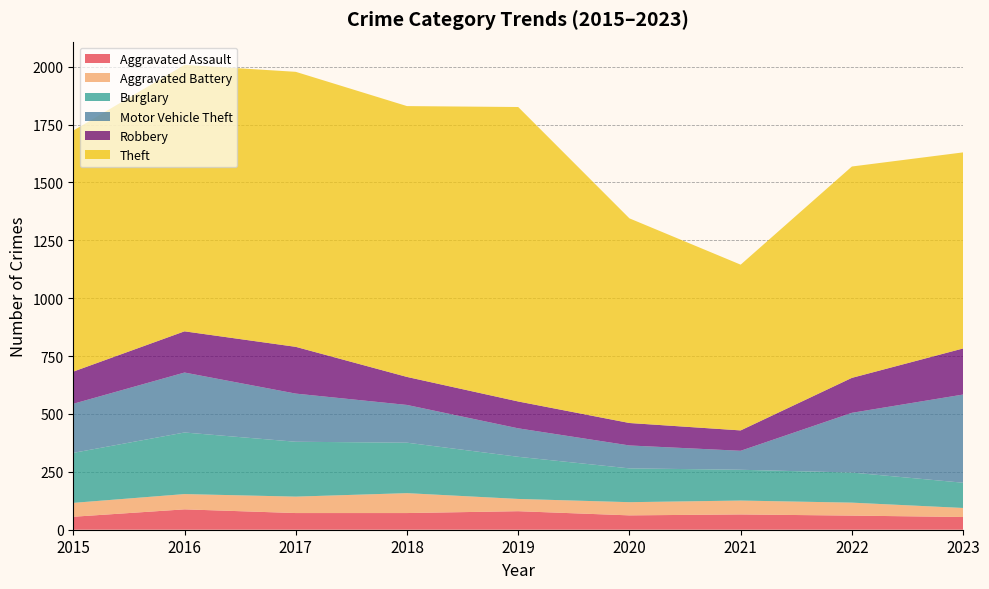

Reading left to right, what are all the values shown in this chart?

Aggravated Assault: 2015=56	2016=88	2017=72	2018=72	2019=80	2020=62	2021=66	2022=61	2023=55
Aggravated Battery: 2015=60	2016=66	2017=71	2018=86	2019=53	2020=57	2021=60	2022=56	2023=39
Burglary: 2015=216	2016=266	2017=237	2018=218	2019=182	2020=146	2021=133	2022=130	2023=109
Motor Vehicle Theft: 2015=212	2016=259	2017=208	2018=163	2019=123	2020=99	2021=82	2022=258	2023=381
Robbery: 2015=139	2016=178	2017=202	2018=121	2019=116	2020=97	2021=88	2022=151	2023=199
Theft: 2015=1041	2016=1151	2017=1188	2018=1170	2019=1272	2020=884	2021=716	2022=913	2023=847